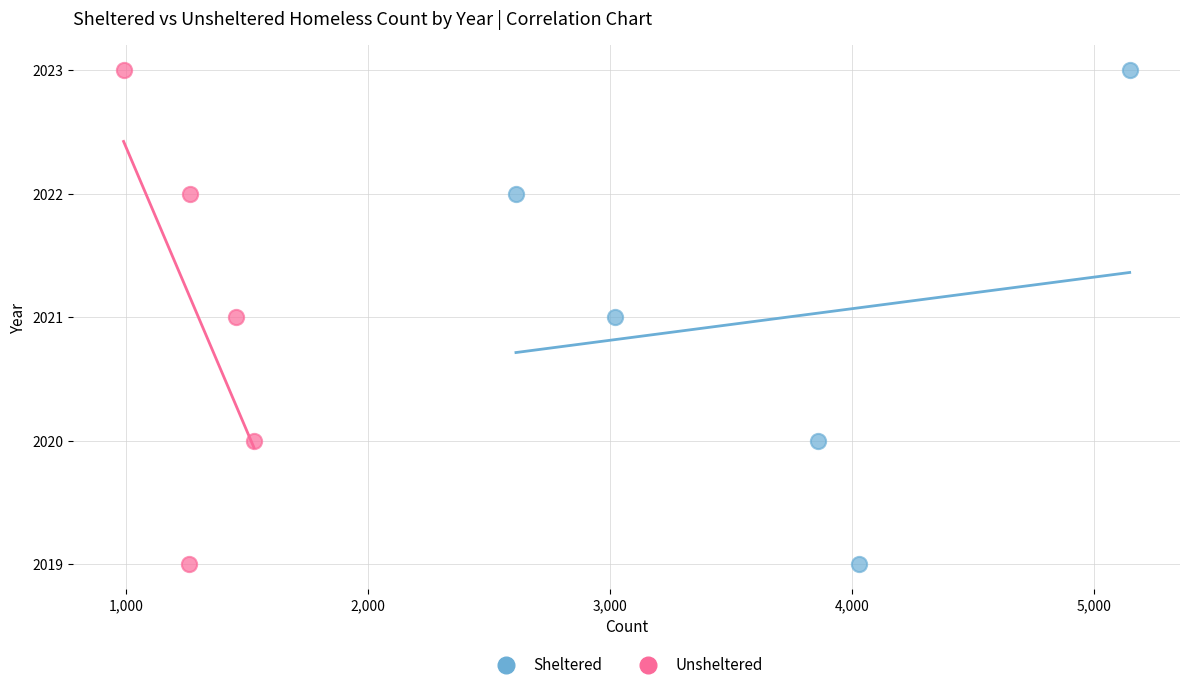

What are all the series names shown in the legend?

Sheltered, Unsheltered